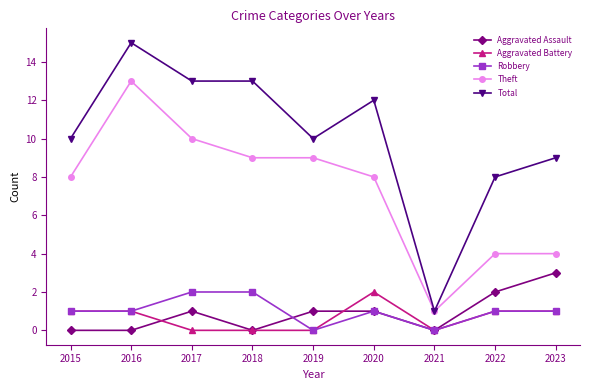

What is the sum of all Total values?

91